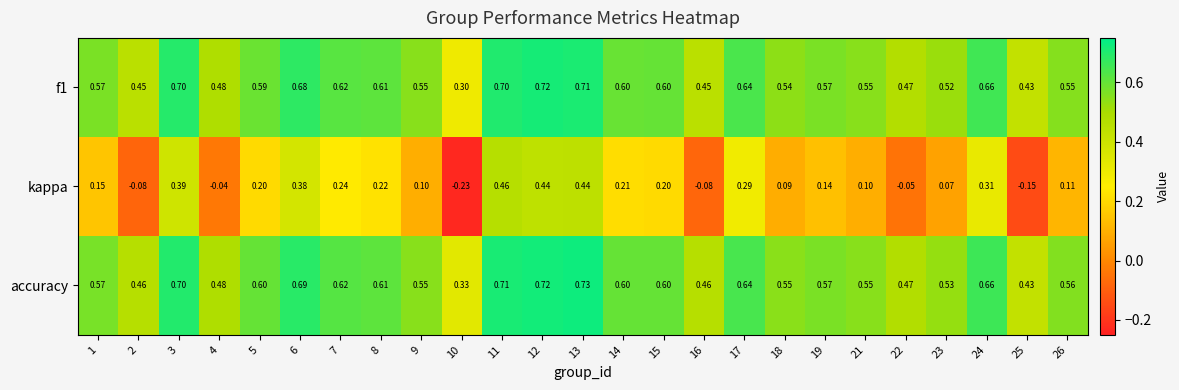

Which series has the widest spread of values?

kappa